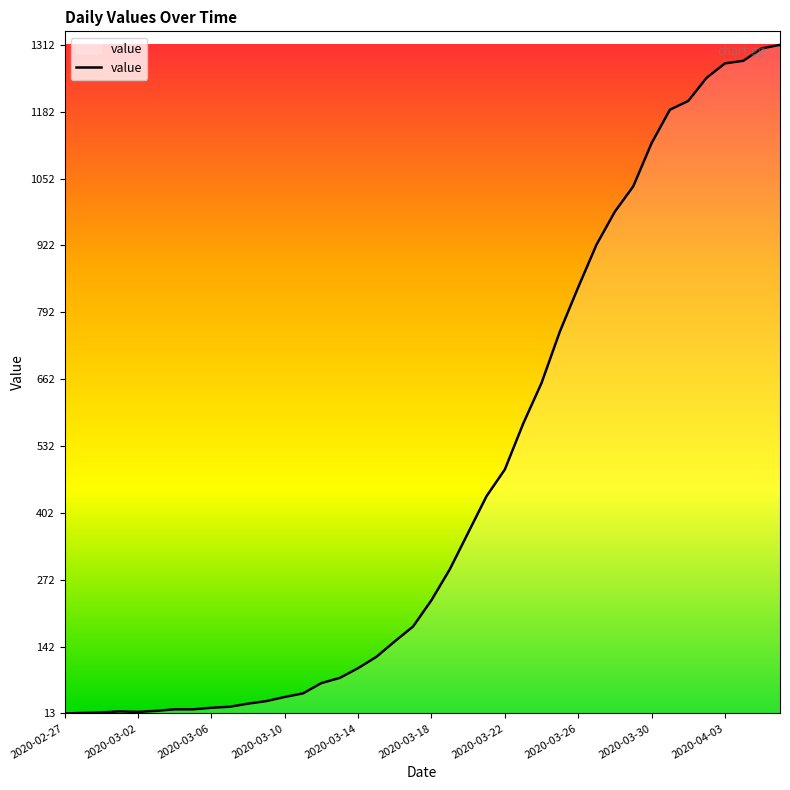

What is the greatest value displayed?

1312